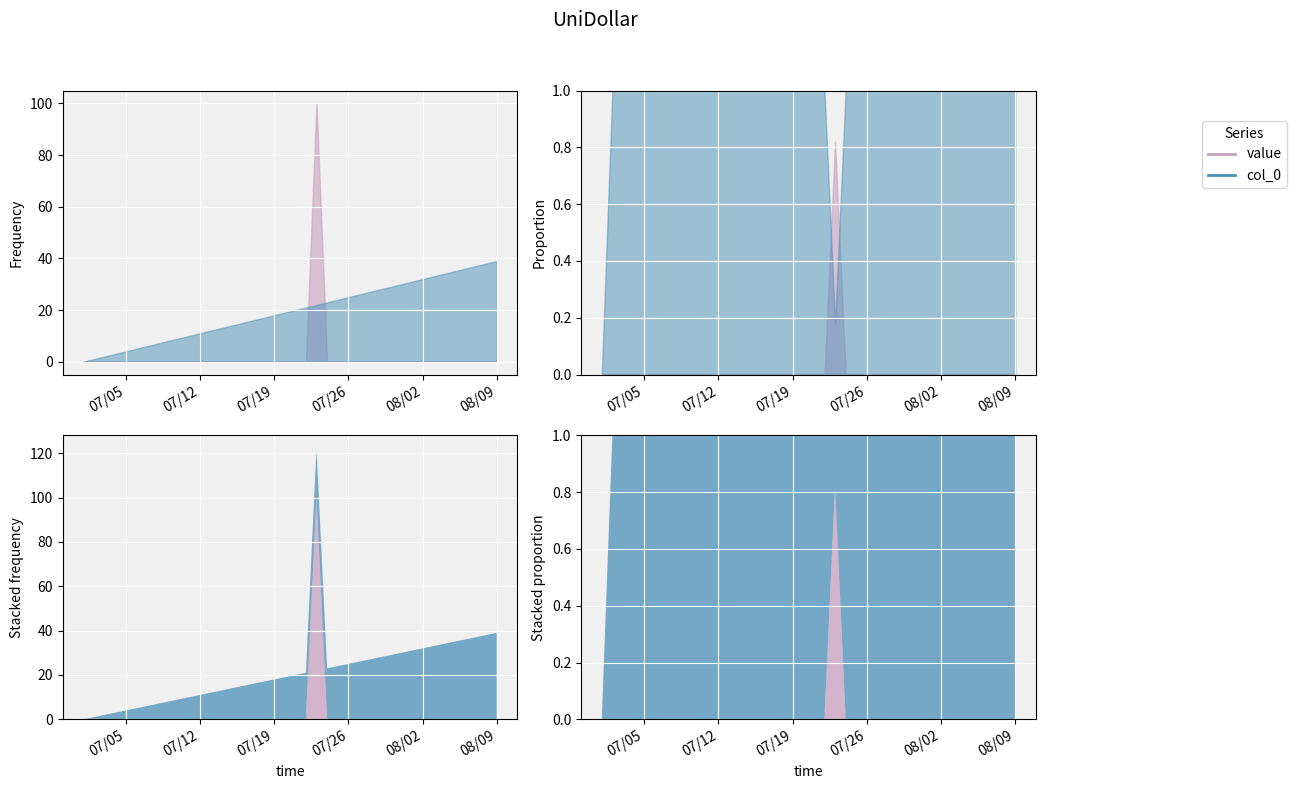

True or false: value has a value of 0 at 2016/07/30.

True